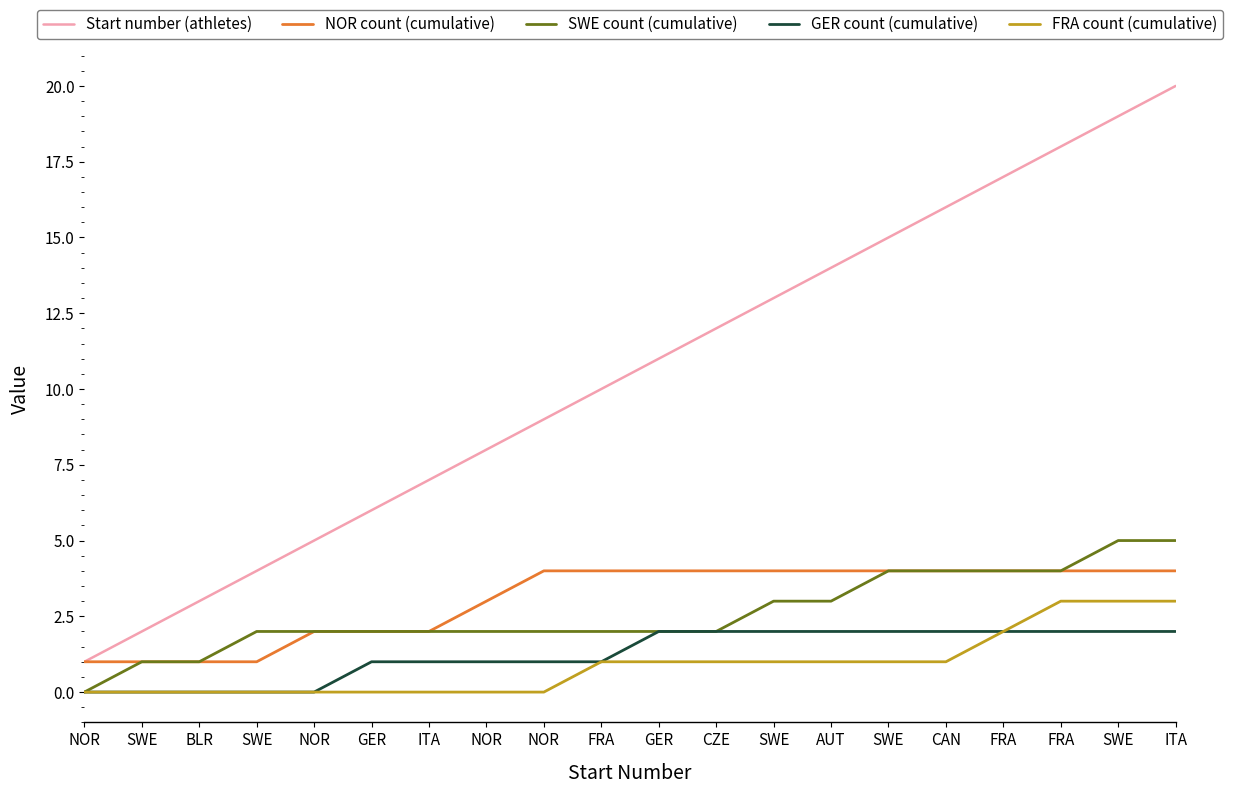

What are all the series names shown in the legend?

Start number (athletes), NOR count (cumulative), SWE count (cumulative), GER count (cumulative), FRA count (cumulative)